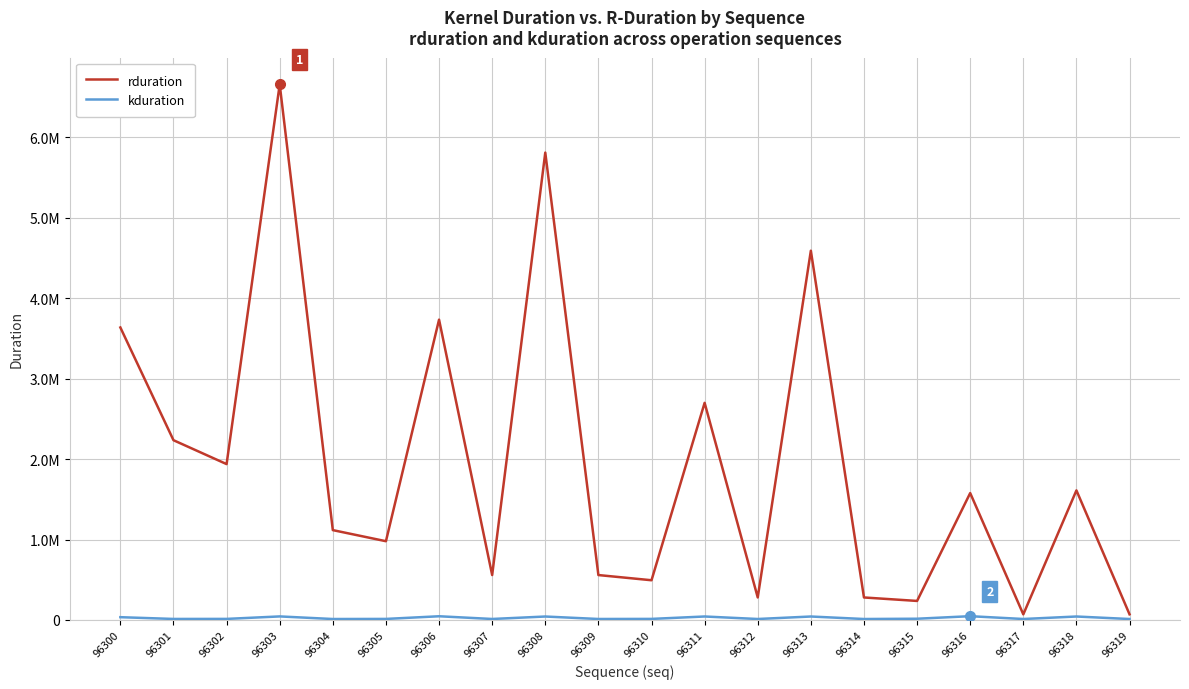

Is this an area chart (filled region under the line)?

No